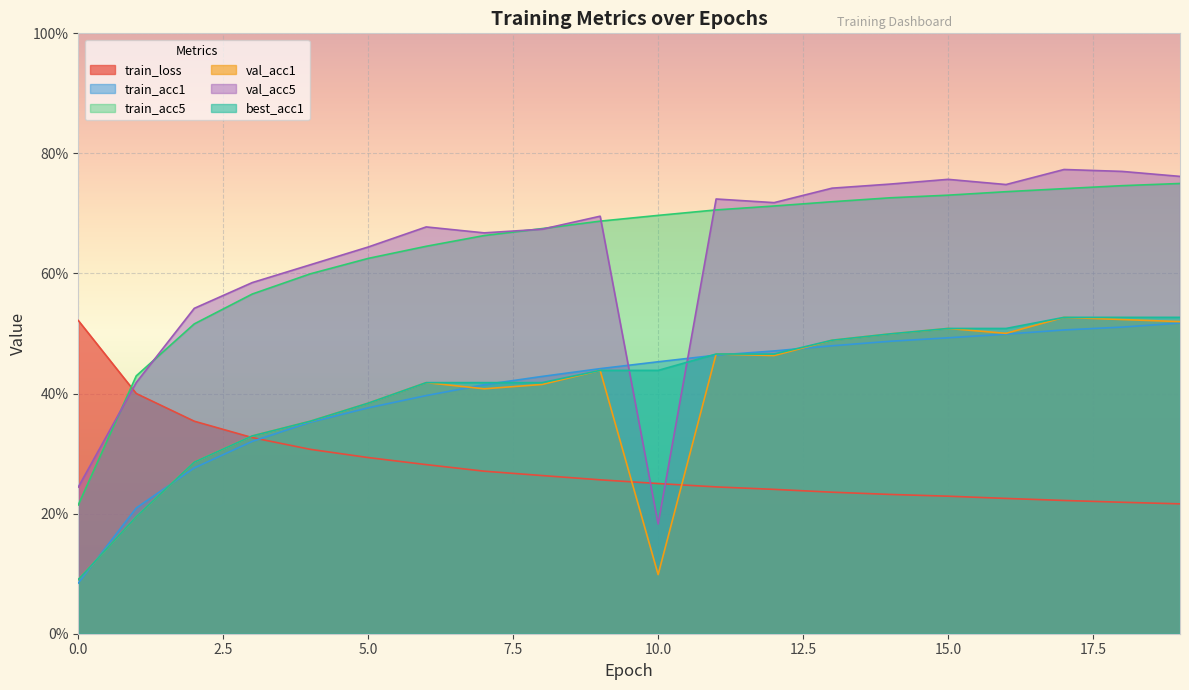

Reading left to right, extract all data points from this chart.

train_loss: 52.2	40.0	35.4	32.7	30.7	29.3	28.2	27.1	26.3	25.6	25.0	24.5	24.0	23.6	23.2	22.9	22.5	22.2	21.9	21.6
train_acc1: 8.4	20.9	27.6	32.0	35.2	37.6	39.7	41.5	42.9	44.2	45.3	46.4	47.1	48.0	48.7	49.3	49.9	50.6	51.1	51.7
train_acc5: 21.5	42.9	51.6	56.6	59.9	62.5	64.5	66.3	67.5	68.7	69.7	70.6	71.2	72.0	72.6	73.0	73.6	74.1	74.6	75.0
val_acc1: 9.0	19.5	28.6	32.9	35.4	38.4	41.8	40.8	41.5	43.9	9.8	46.6	46.3	48.9	49.9	50.8	50.0	52.7	52.3	52.0
val_acc5: 24.4	41.8	54.2	58.5	61.4	64.4	67.8	66.8	67.4	69.5	18.3	72.4	71.8	74.2	74.9	75.7	74.8	77.3	77.0	76.2
best_acc1: 9.0	19.5	28.6	32.9	35.4	38.4	41.8	41.8	41.8	43.9	43.9	46.6	46.6	48.9	49.9	50.8	50.8	52.7	52.7	52.7